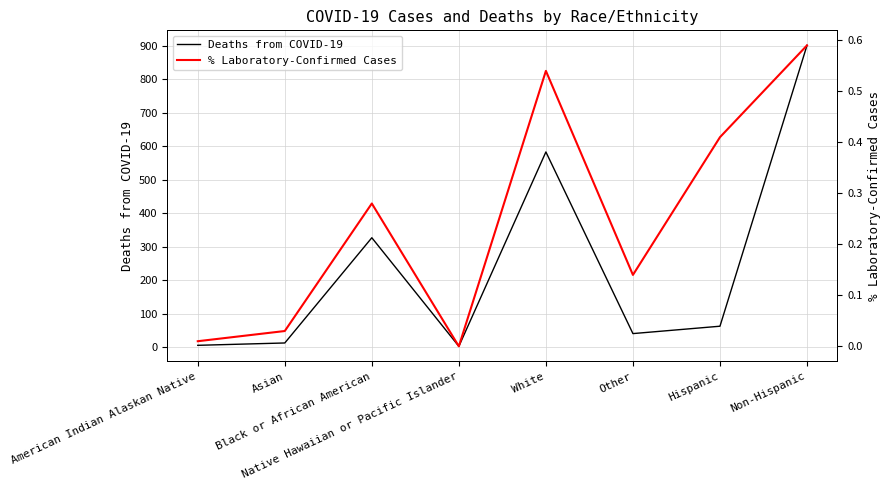

At which category is the sum across all series the highest?

Non-Hispanic